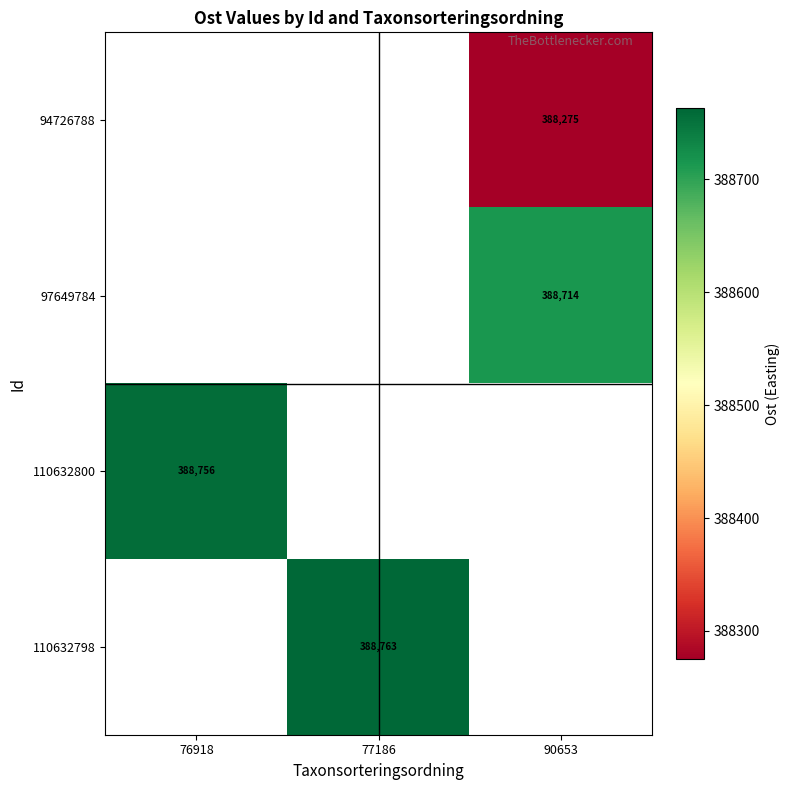

How many distinct data groups are displayed?

4